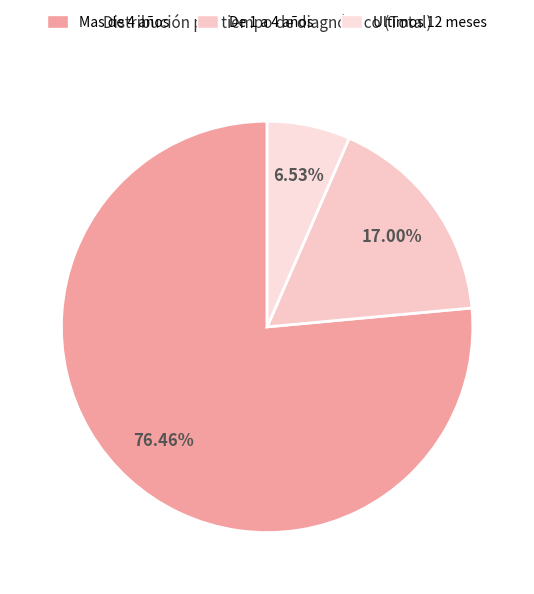

Between Mas de 4 años and Ultimos 12 meses, which is larger?

Mas de 4 años